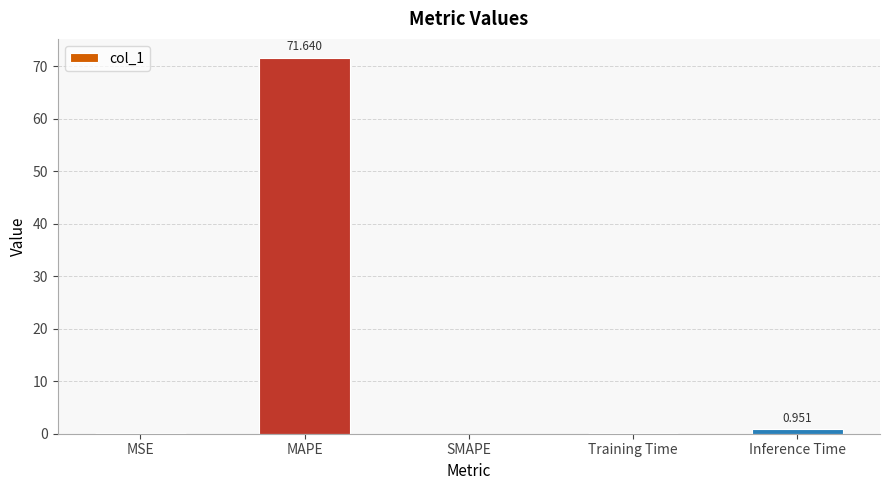

What is the difference between the values at SMAPE and Inference Time?

1.0